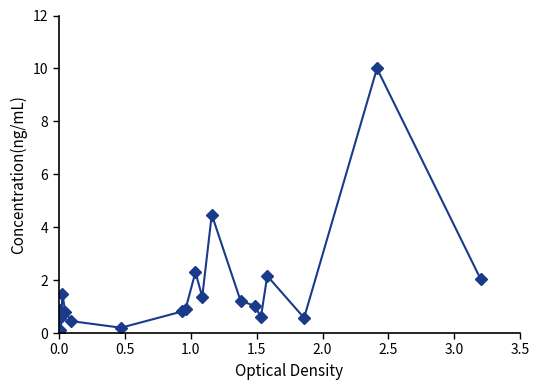

What is the greatest value displayed?

10.0